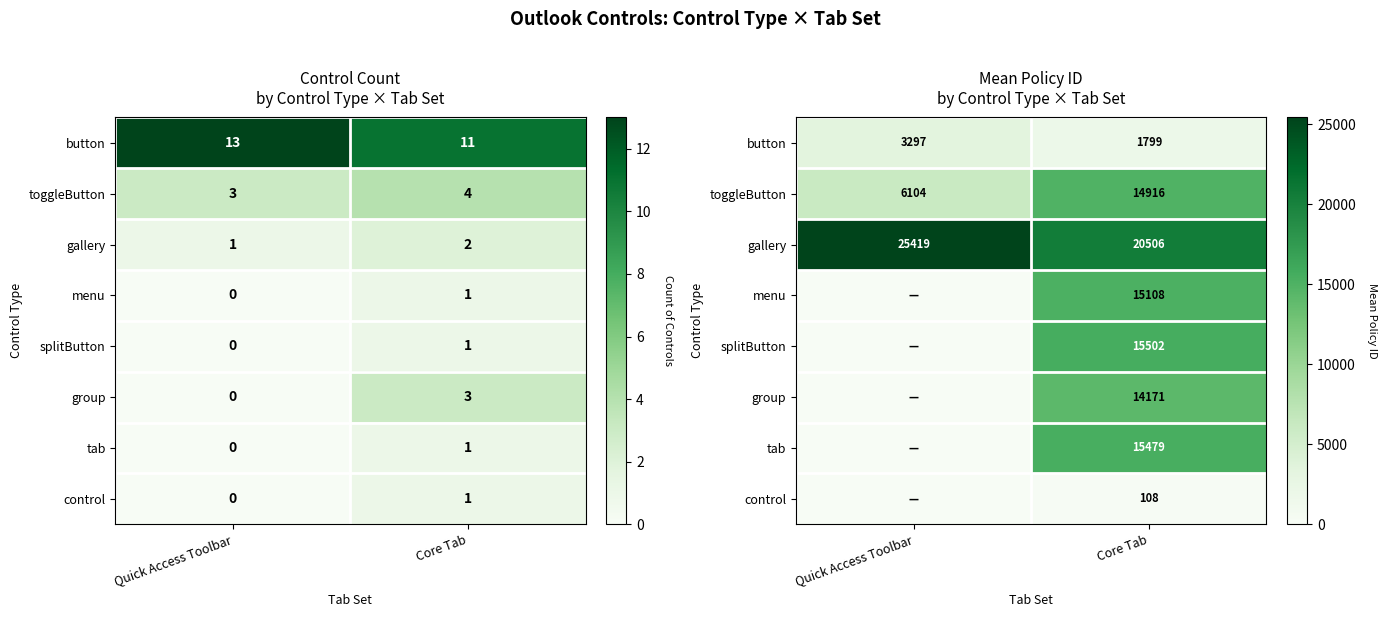

Rank the series at Quick Access Toolbar from highest to lowest value.

gallery, toggleButton, button, menu, splitButton, group, tab, control